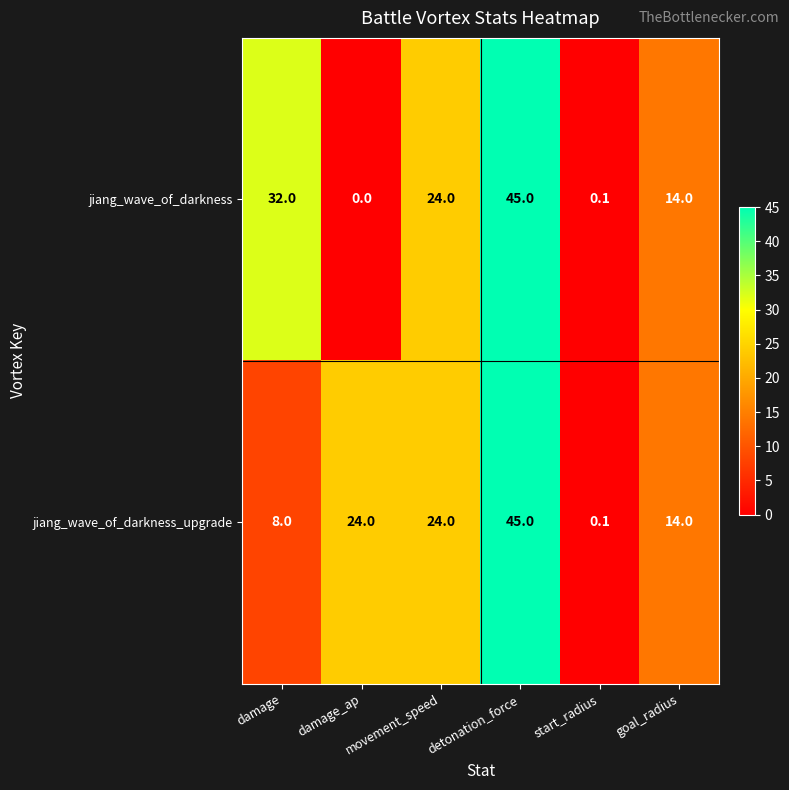

Rank the series at damage from lowest to highest value.

jiang_wave_of_darkness_upgrade, jiang_wave_of_darkness